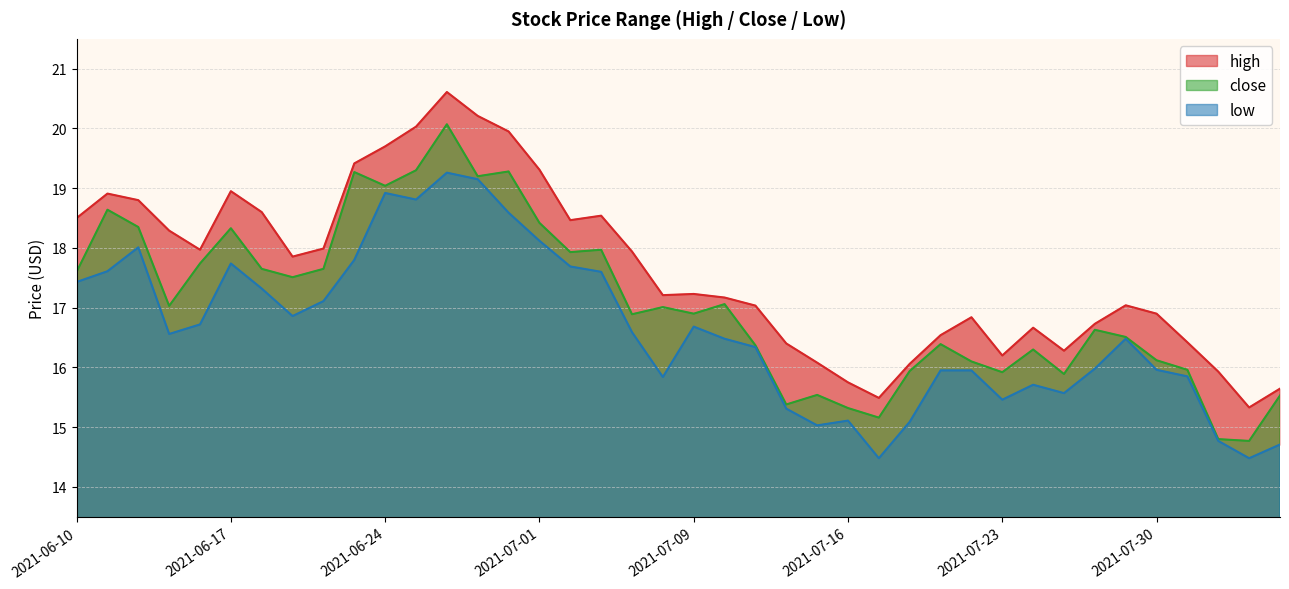

How many values in the close series are below 17?

20